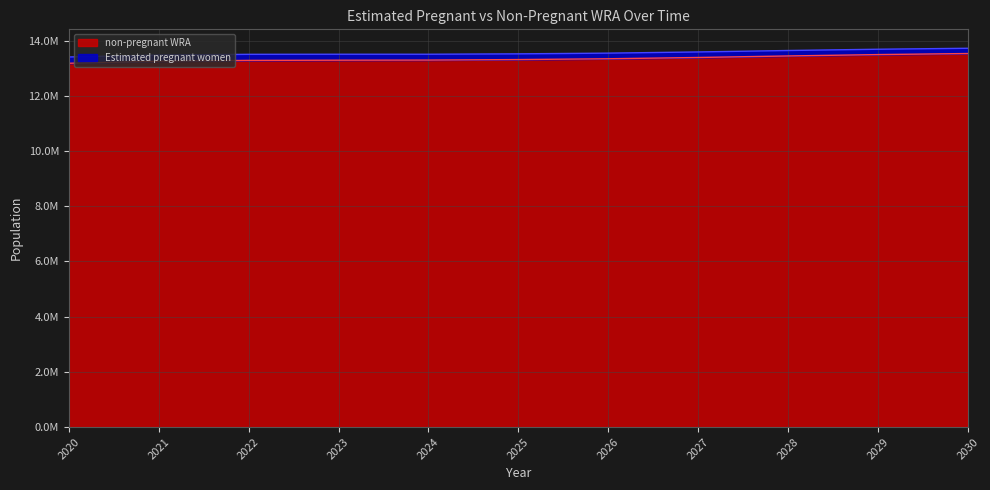

Is it true that the value at 2027 is 3035149.2?

False